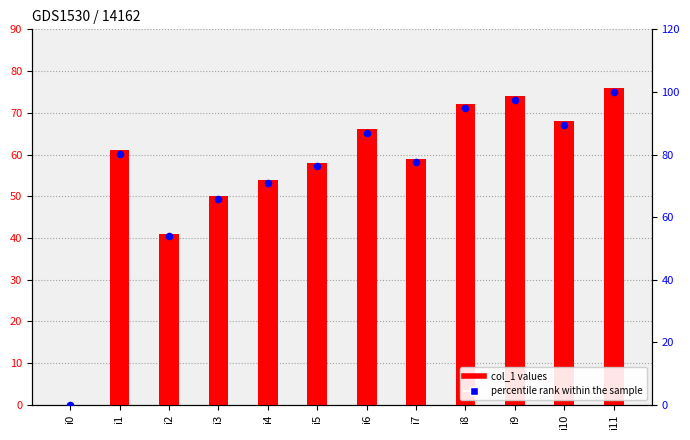

At which category is the sum across all series the highest?

i11